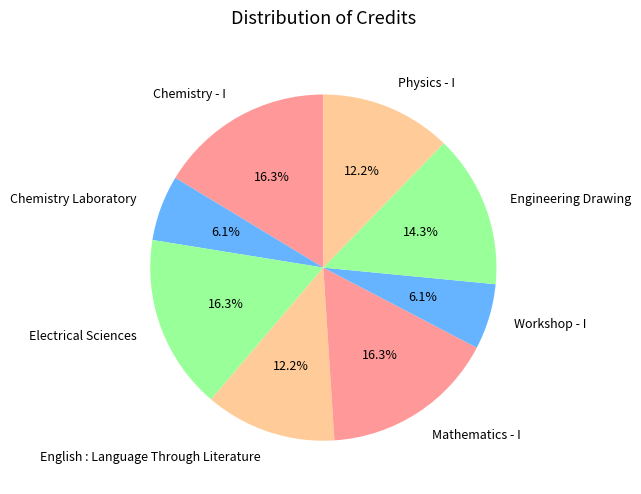

Is there a majority slice in this chart?

No